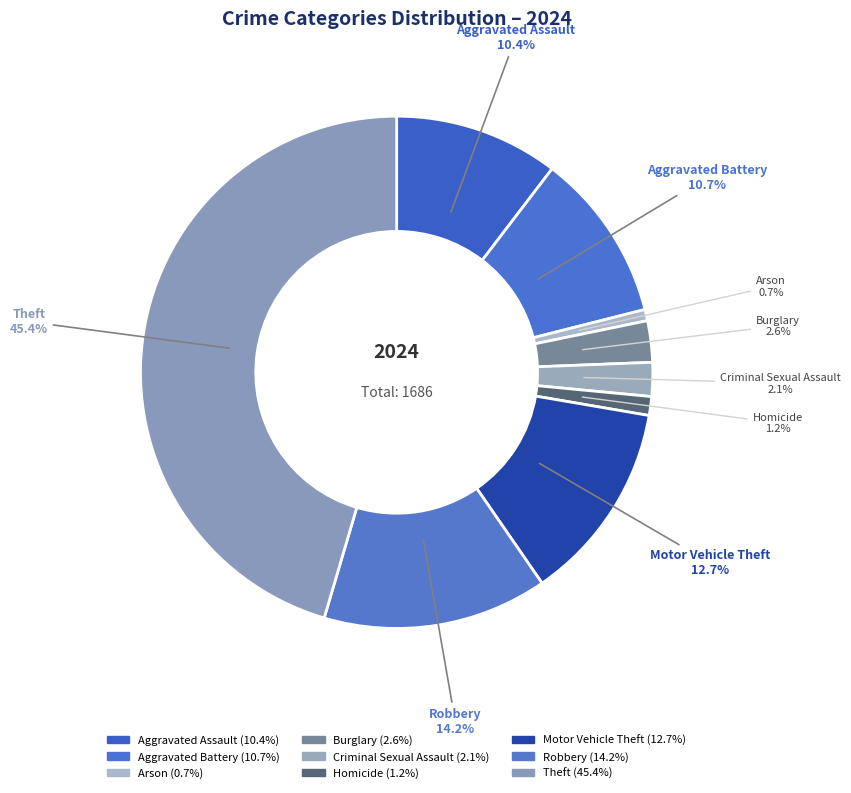

What percentage is the Aggravated Assault slice, to the nearest percent?

10%